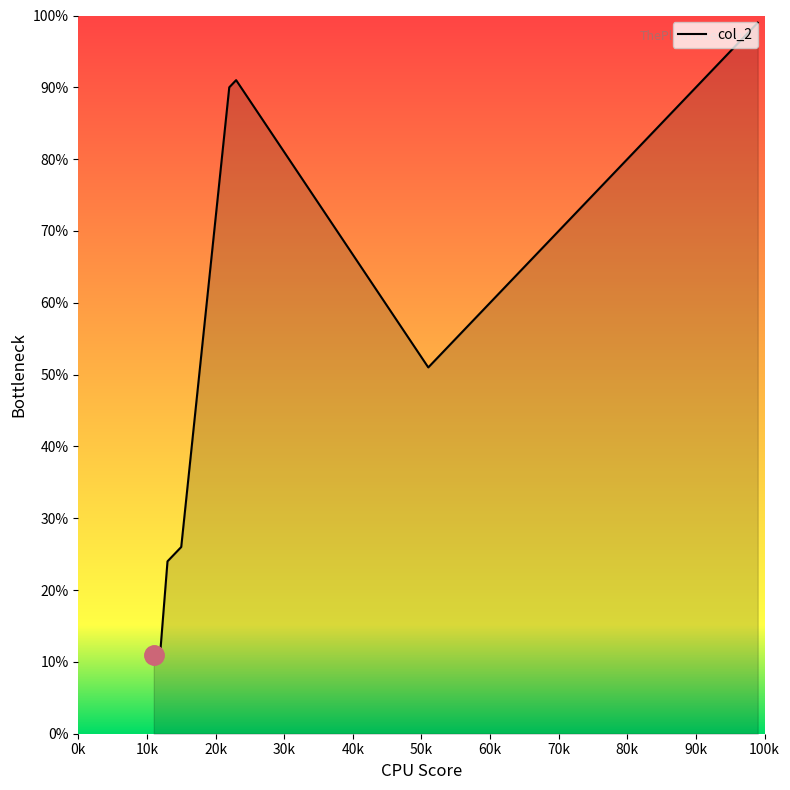

What is the greatest value displayed?

99